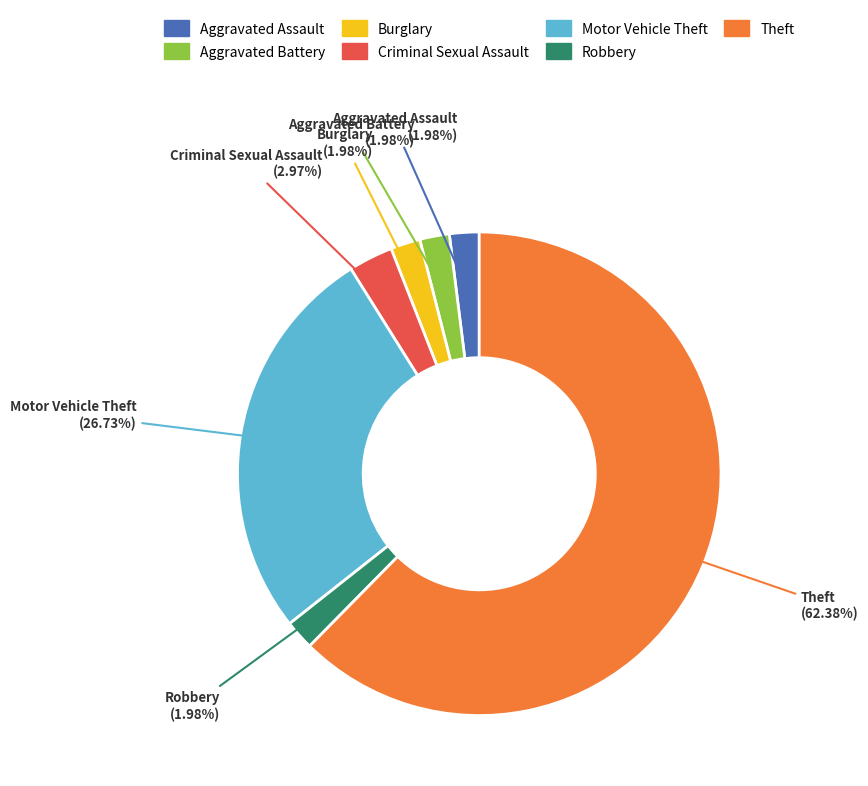

Which category accounts for the majority?

Theft